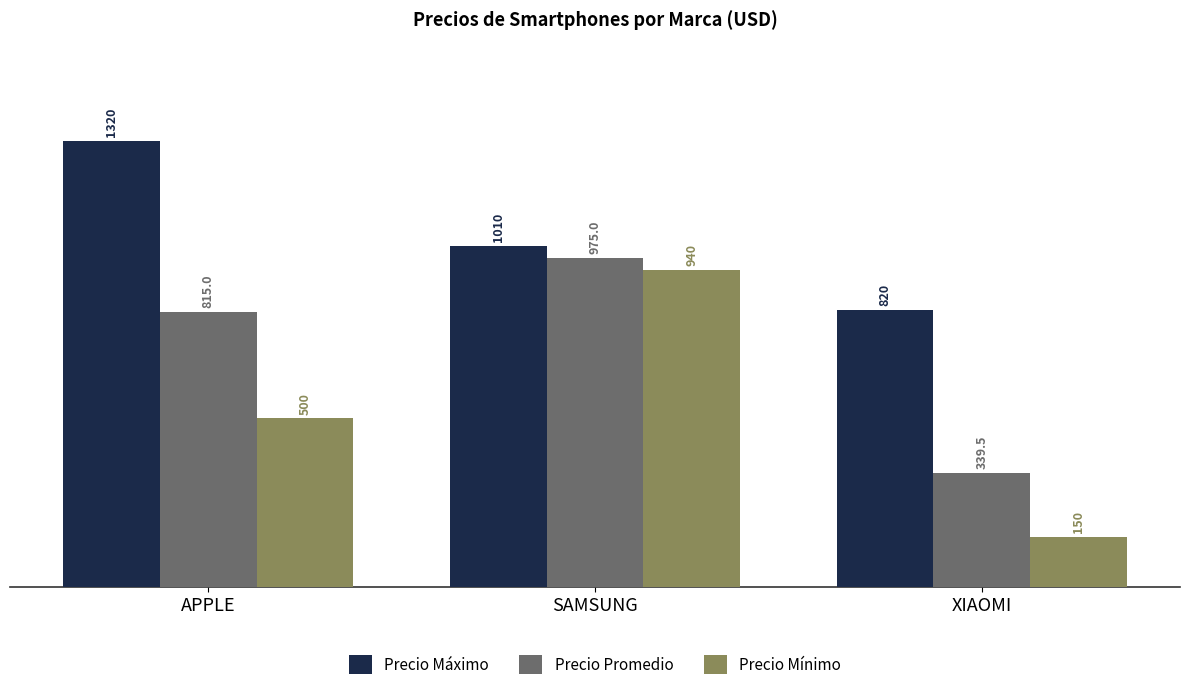

Between APPLE and XIAOMI, which series saw the biggest shift?

Precio Máximo